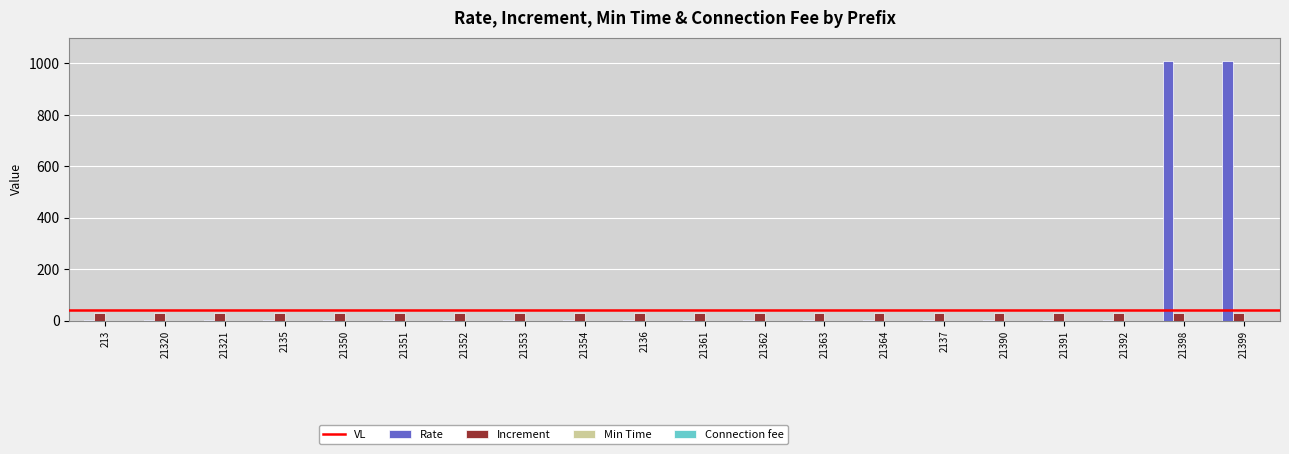

Is it true that Increment equals 30.0 at 21351?

True